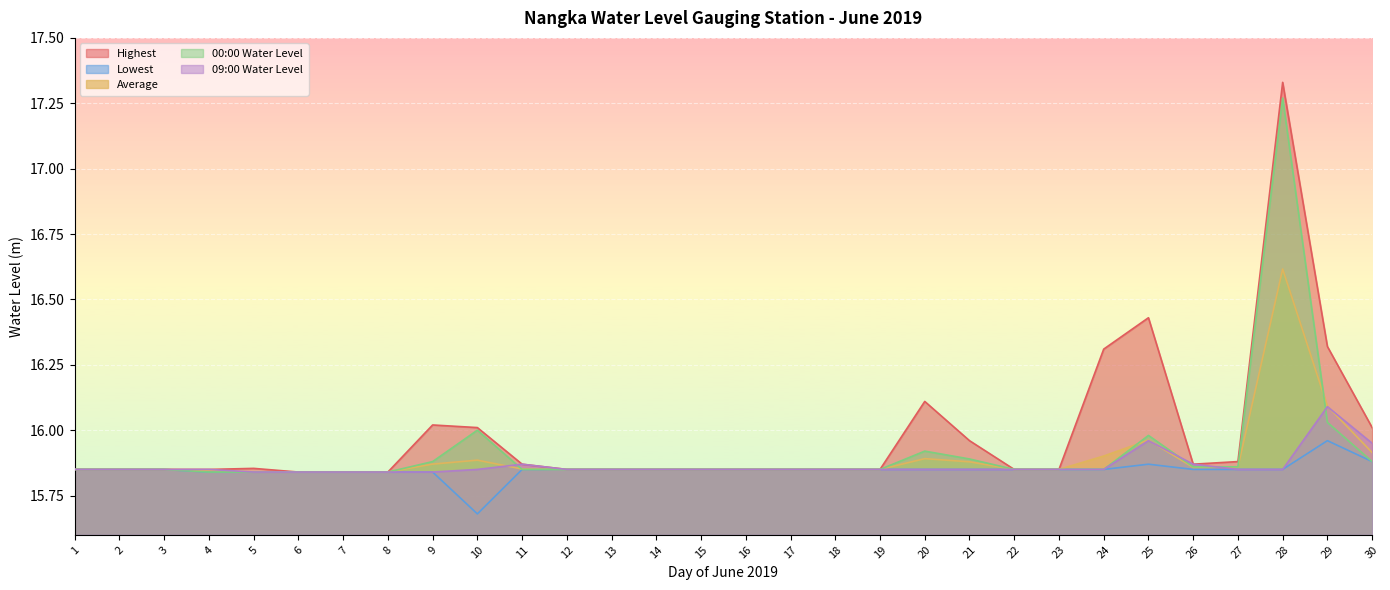

Count the Lowest values in the range 15 to 16.

30